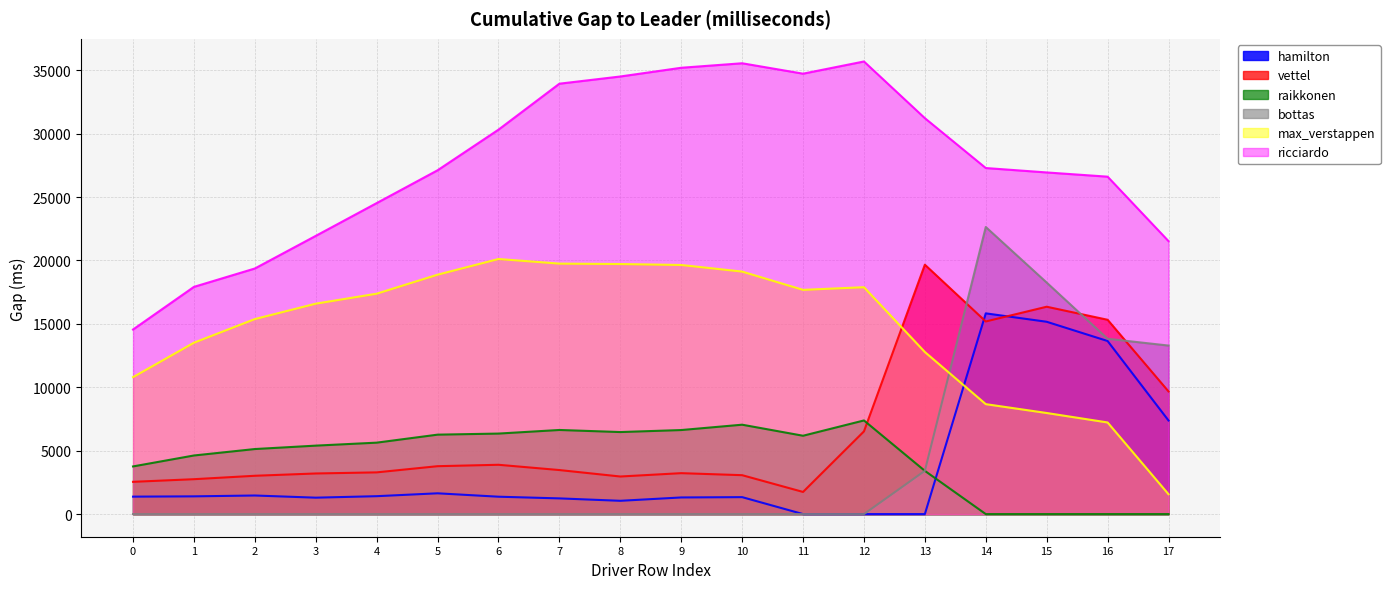

What is the value of the raikkonen point at the 10th from the left?

6628